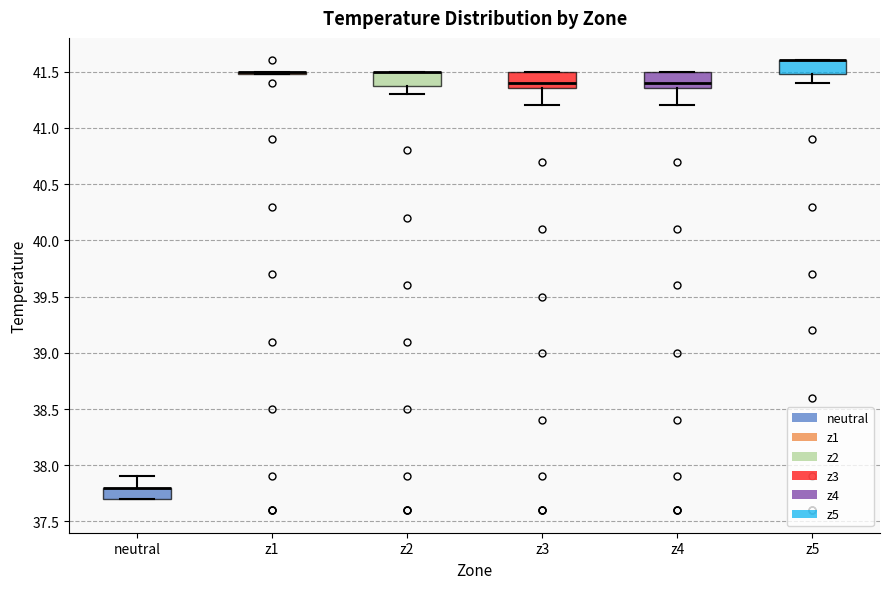

Reading left to right, read every box against the y-axis: the position of its median line, the range the box covers, and the ends of its whiskers. The values are not printed on the chart, so give them approximately, as read against the axis.

neutral: median 37.80 (drawn on the box's upper edge), box 37.70 to 37.80, whiskers 37.70 to 37.90
z1: box collapsed to a line at 41.50, whiskers 41.50 to 41.50
z2: median 41.50 (drawn on the box's upper edge), box 41.40 to 41.50, whiskers 41.30 to 41.50
z3: median 41.40, box 41.35 to 41.50, whiskers 41.20 to 41.50
z4: median 41.40, box 41.35 to 41.50, whiskers 41.20 to 41.50
z5: median 41.60 (drawn on the box's upper edge), box 41.50 to 41.60, whiskers 41.40 to 41.60